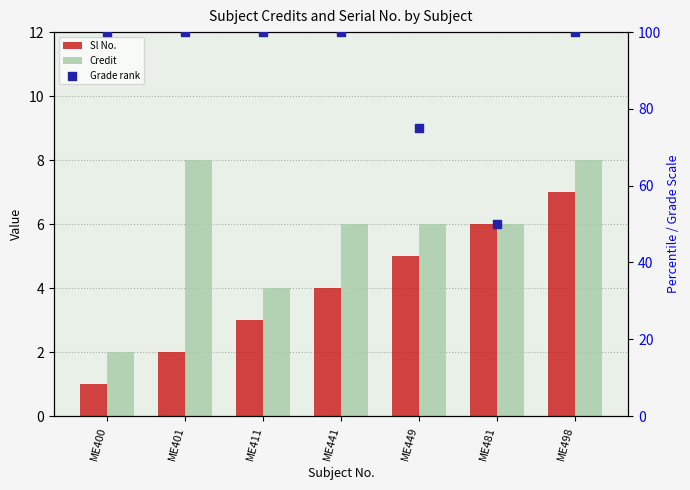

What is the total value across all series at ME401?

110